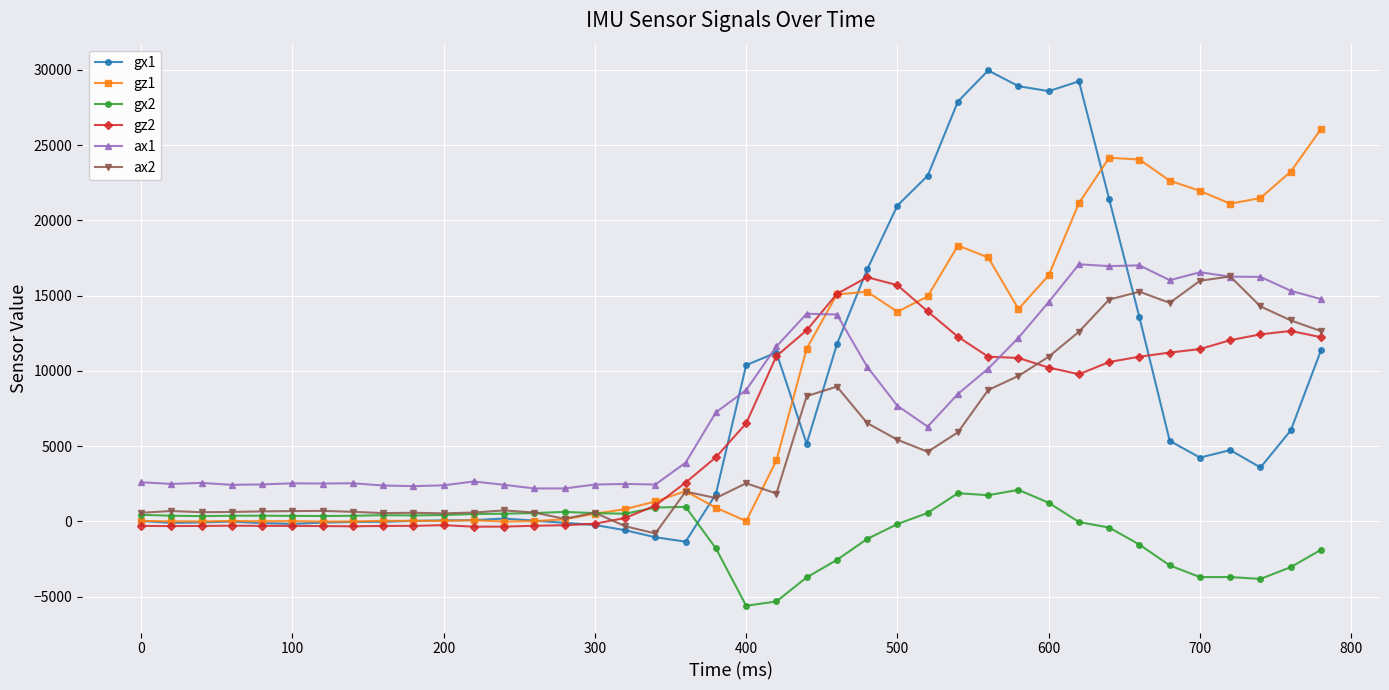

What is the smallest value displayed?

-5598